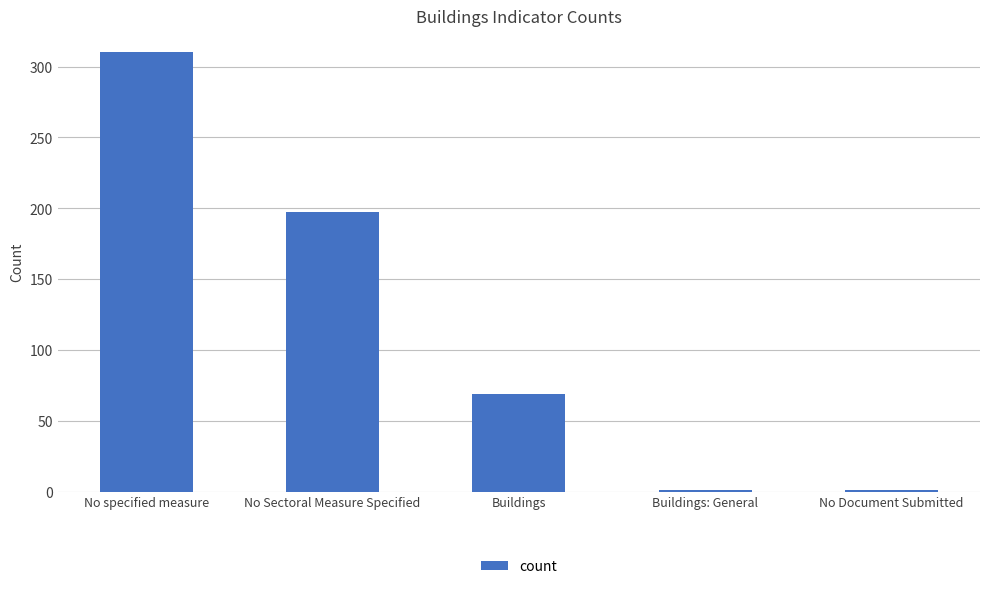

What is the ratio of the value at No Document Submitted to the value at Buildings: General?

1.0